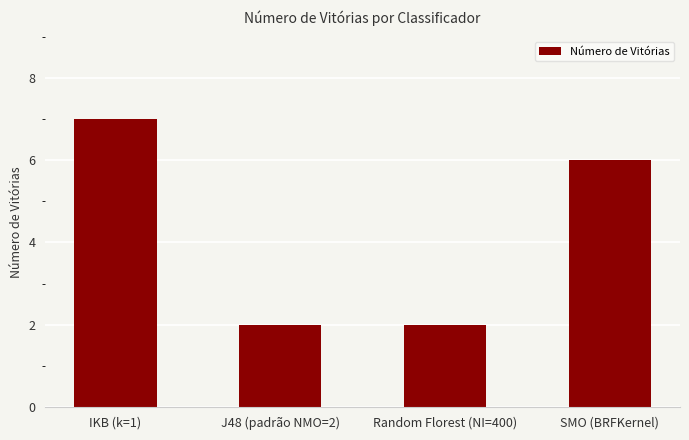

What is the maximum value shown in the chart?

7